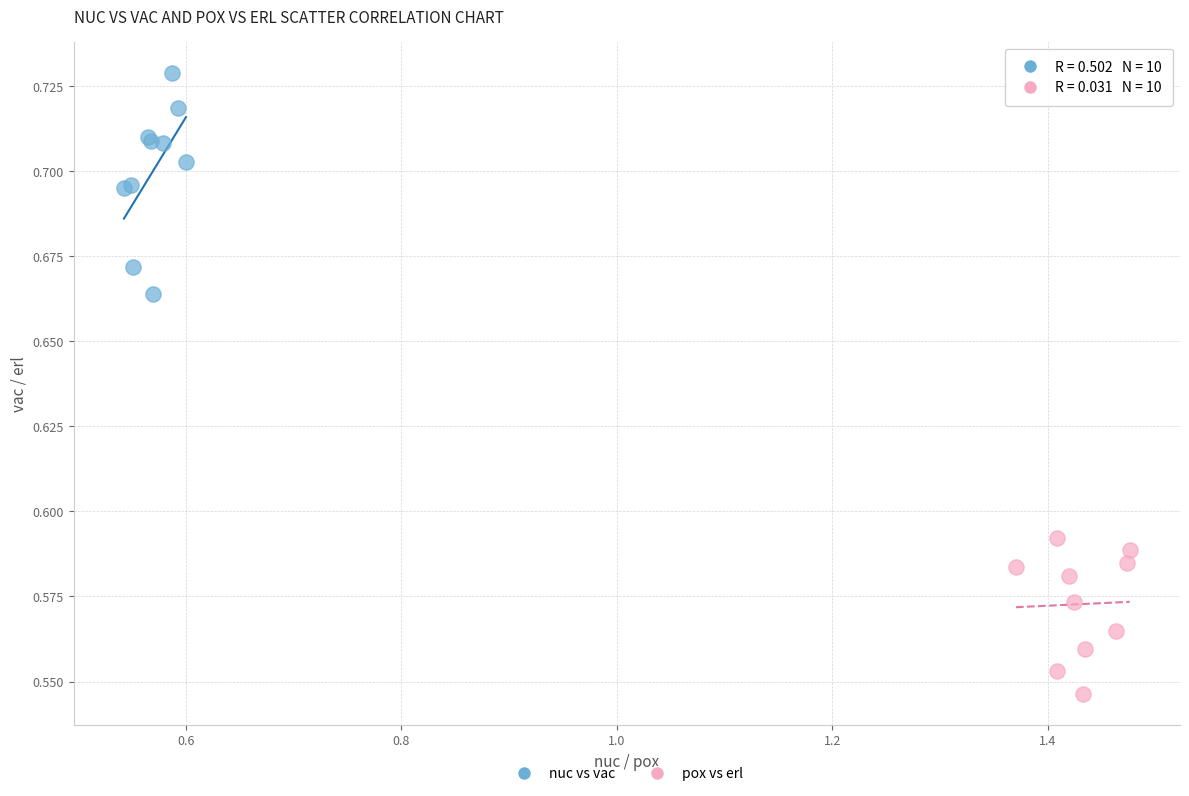

Which series reaches the maximum Y coordinate?

nuc vs vac